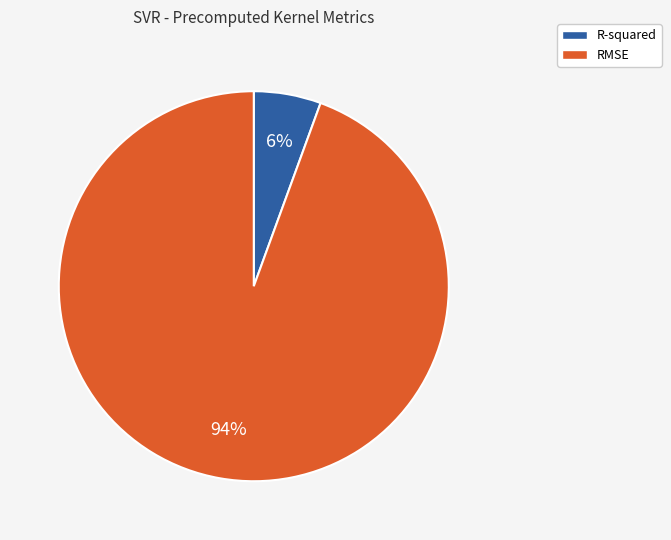

Which category has the biggest portion of the pie?

RMSE